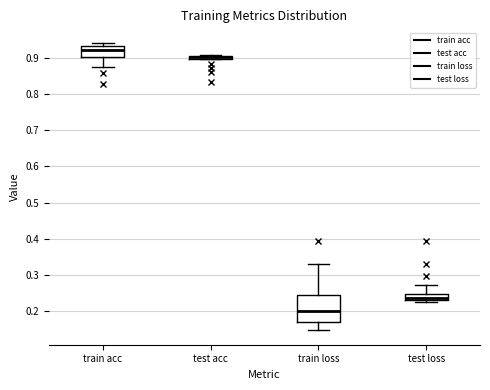

Where is the lower edge of the box for test acc on the y-axis? The values are not printed on the chart, so give them approximately, as read against the axis.

0.90